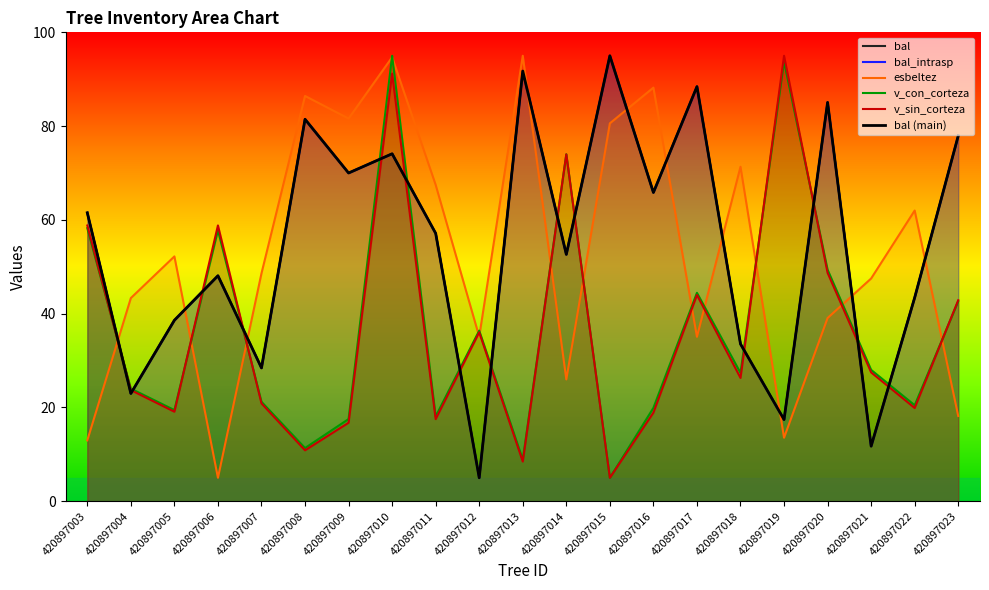

Where is bal nearest to the value 50?

420897006